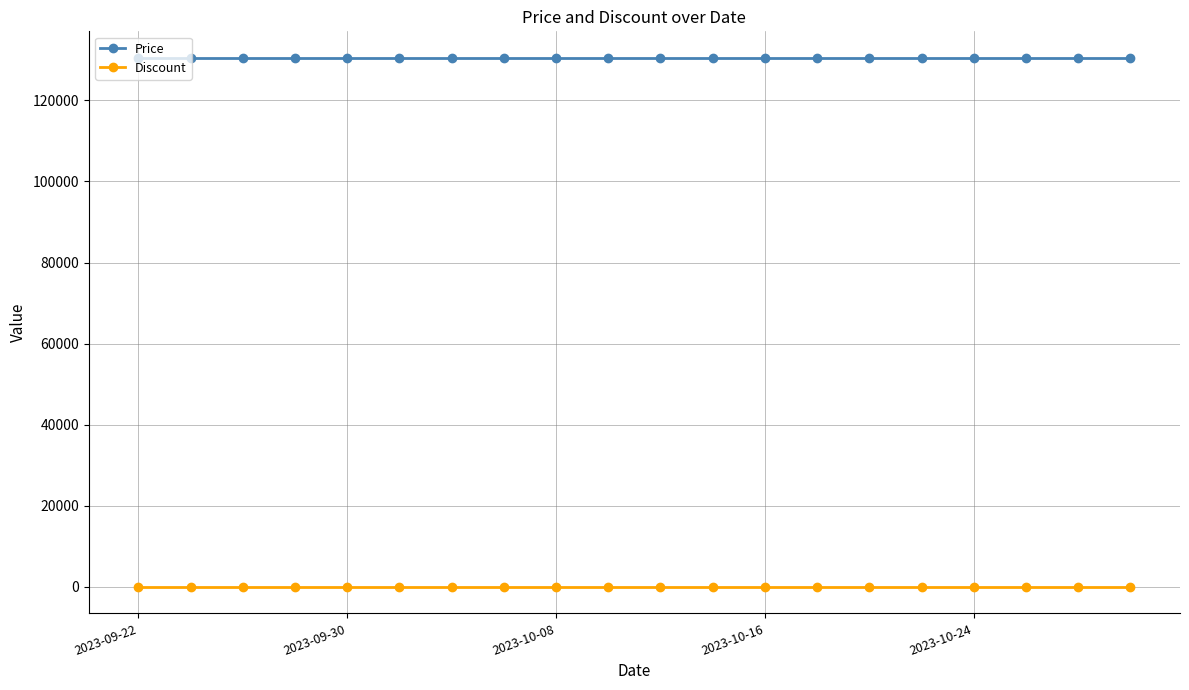

What are all the series names shown in the legend?

Price, Discount